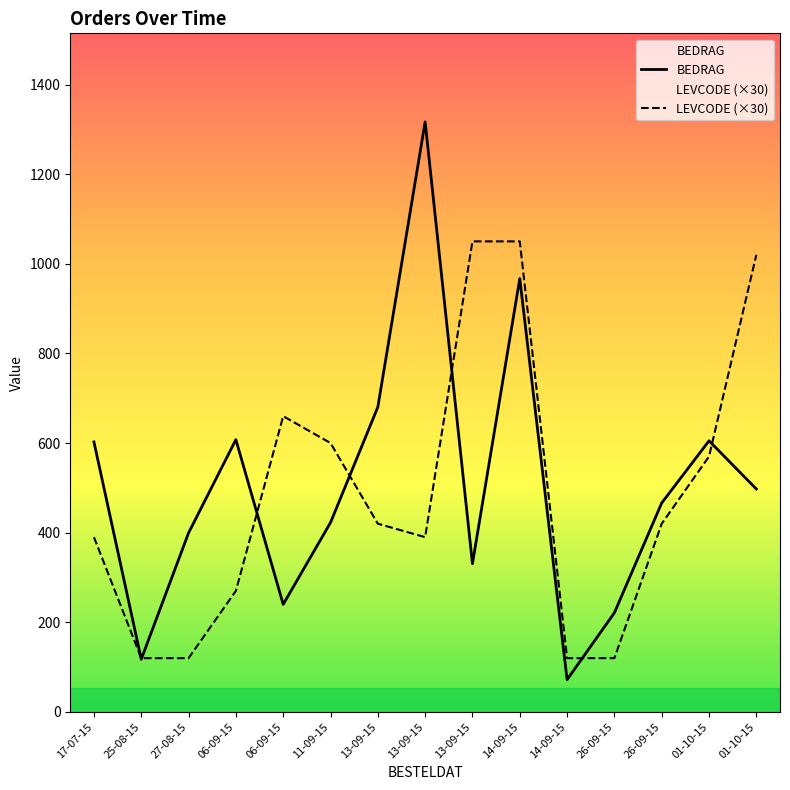

Count the number of data series in this chart.

2